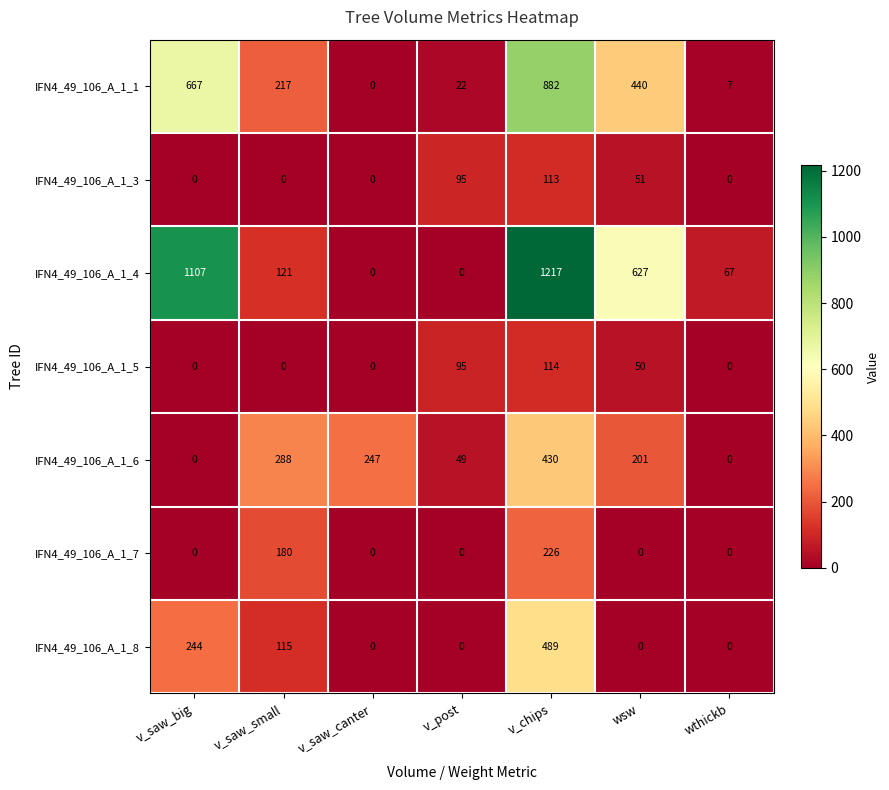

List the series in order of their peak value, lowest first.

IFN4_49_106_A_1_3, IFN4_49_106_A_1_5, IFN4_49_106_A_1_7, IFN4_49_106_A_1_6, IFN4_49_106_A_1_8, IFN4_49_106_A_1_1, IFN4_49_106_A_1_4